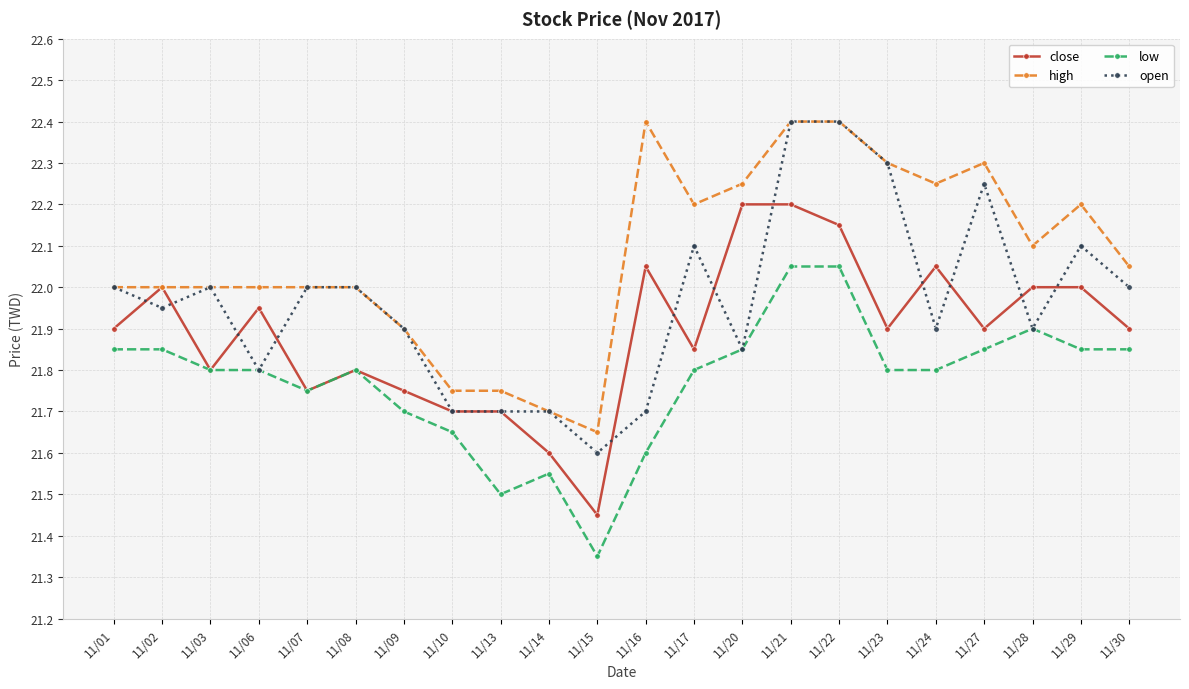

Does the chart have visible grid lines?

Yes